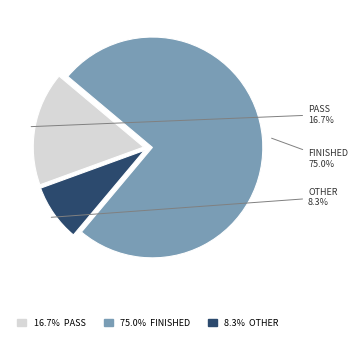

Is there any slice that represents more than half of the pie?

Yes